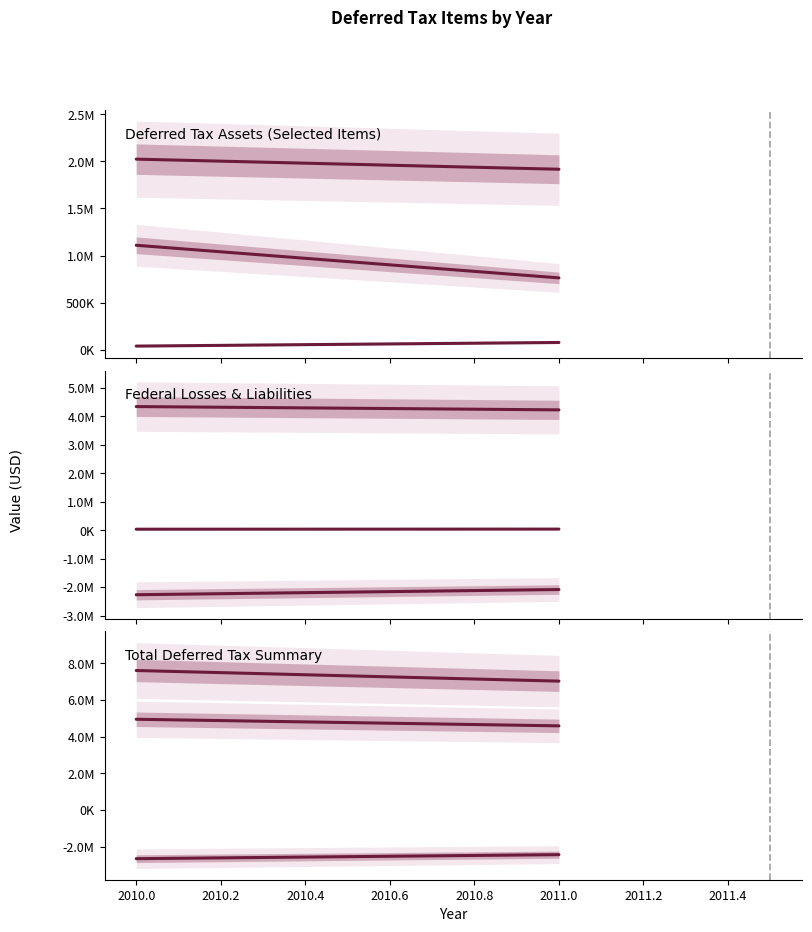

Which has a higher value, 2010 or 2011?

2010